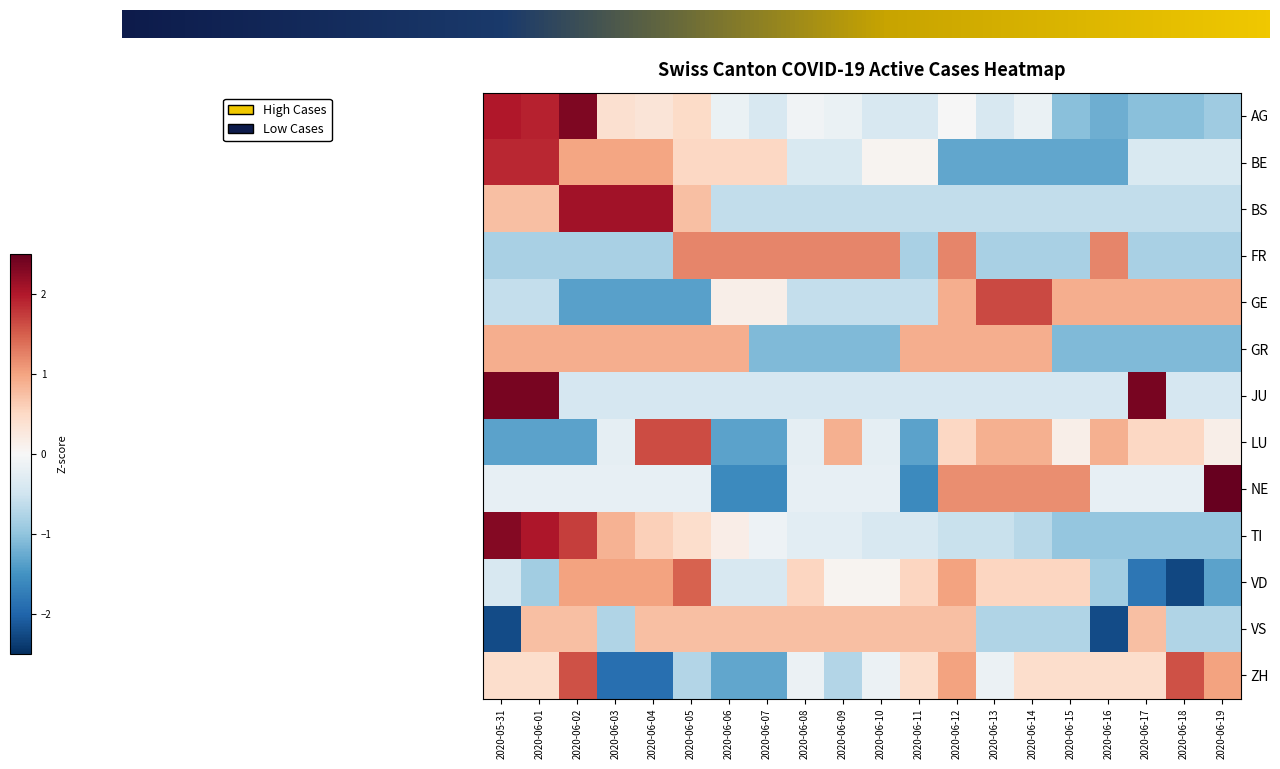

The value of VD at 2020-06-17 is -1.8. True or false?

True